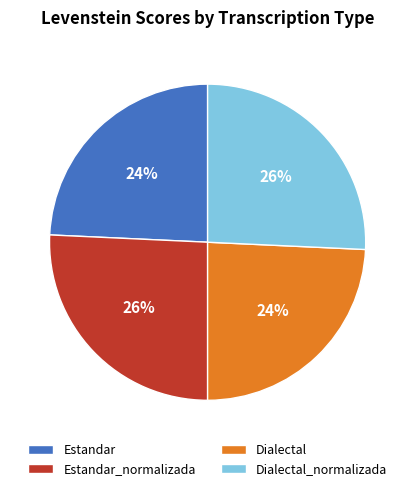

Which has a higher value, Estandar or Dialectal_normalizada?

Dialectal_normalizada